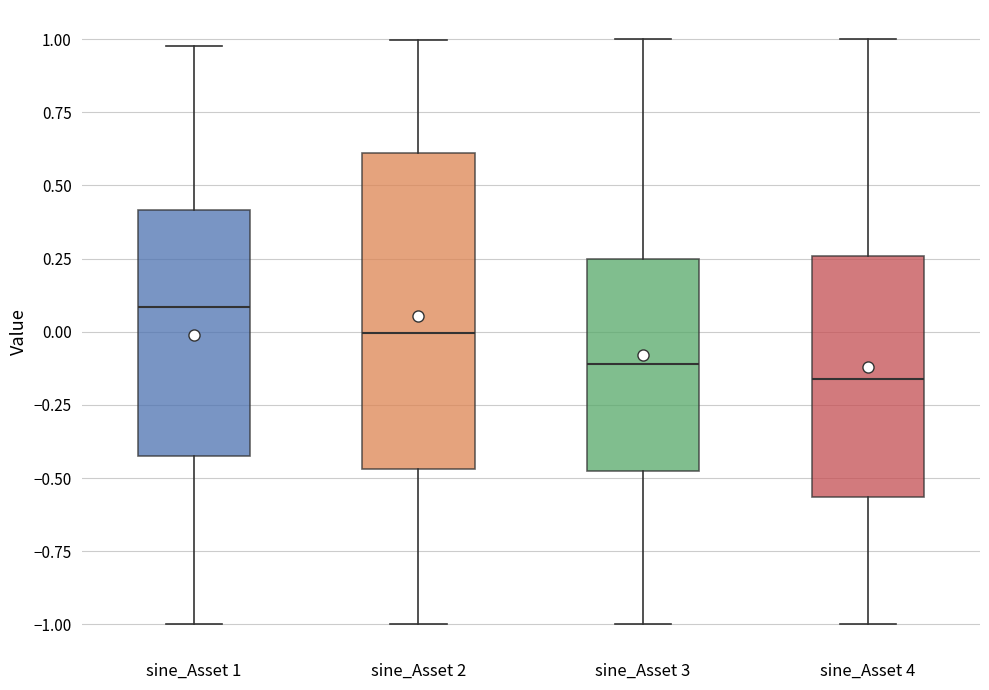

Which box's median line is the lowest?

sine_Asset 4